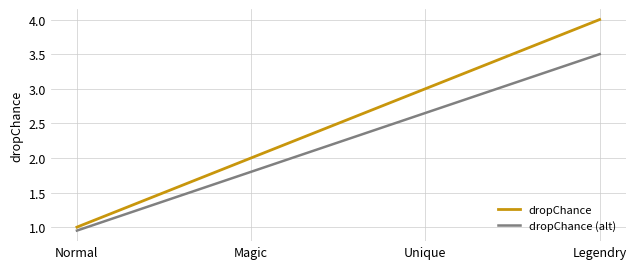

The value of dropChance at Normal is 1.0. True or false?

True